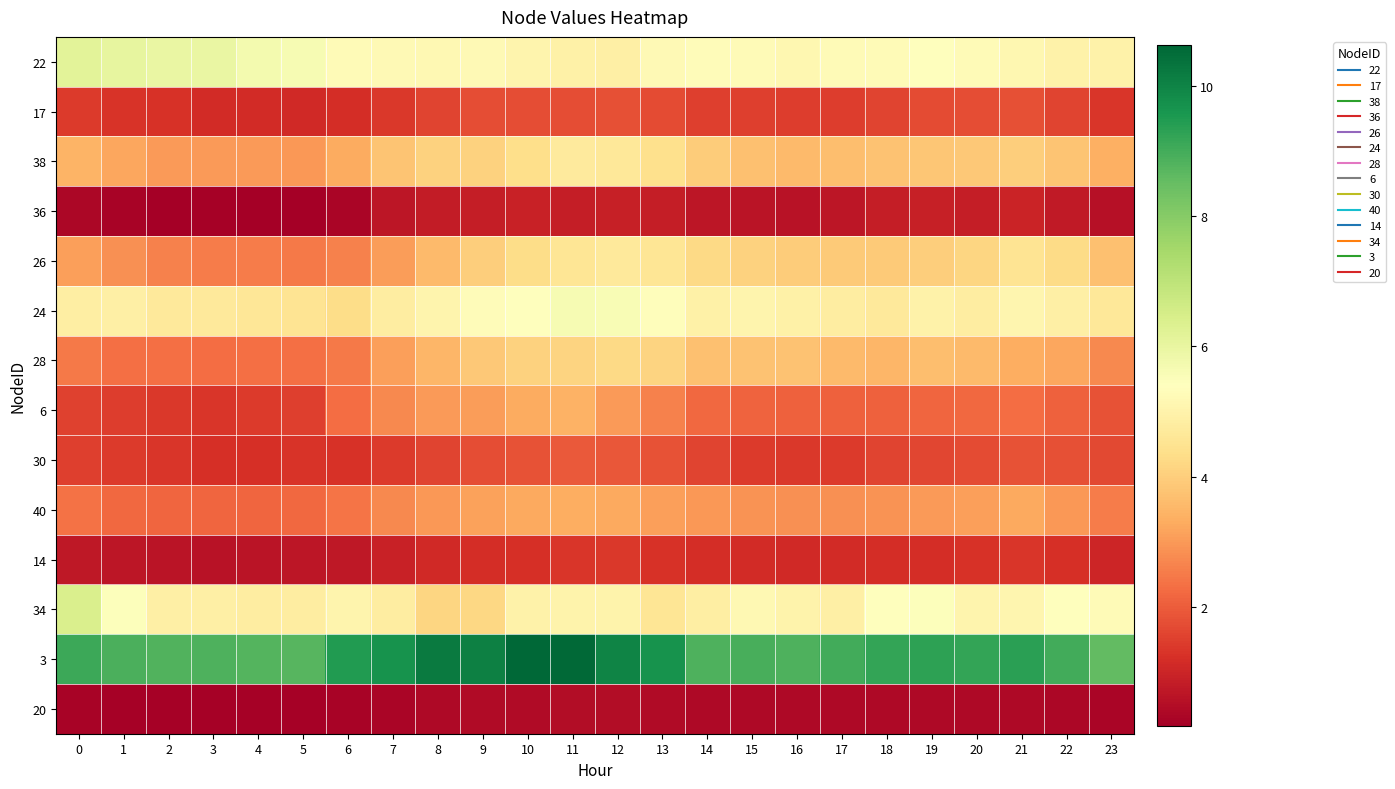

Reading left to right, list all the values displayed in this chart.

22: 0=6.1	1=6.0	2=6.0	3=6.0	4=5.7	5=5.6	6=5.3	7=5.2	8=5.2	9=5.2	10=5.0	11=4.9	12=4.9	13=5.2	14=5.3	15=5.3	16=5.1	17=5.2	18=5.2	19=5.4	20=5.3	21=5.1	22=5.0	23=5.0
17: 0=1.4	1=1.3	2=1.3	3=1.2	4=1.1	5=1.1	6=1.2	7=1.4	8=1.6	9=1.8	10=1.7	11=1.8	12=1.8	13=1.7	14=1.5	15=1.5	16=1.5	17=1.5	18=1.6	19=1.7	20=1.7	21=1.8	22=1.6	23=1.3
38: 0=3.4	1=3.2	2=3.0	3=3.0	4=3.0	5=3.0	6=3.3	7=3.8	8=4.1	9=4.1	10=4.3	11=4.7	12=4.7	13=4.4	14=3.9	15=3.7	16=3.6	17=3.7	18=3.7	19=3.8	20=3.9	21=4.0	22=3.8	23=3.4
36: 0=0.3	1=0.3	2=0.2	3=0.2	4=0.2	5=0.2	6=0.3	7=0.7	8=0.8	9=0.9	10=0.9	11=0.8	12=0.9	13=0.8	14=0.7	15=0.6	16=0.6	17=0.7	18=0.8	19=0.9	20=0.9	21=1.0	22=0.8	23=0.6
26: 0=3.1	1=2.9	2=2.6	3=2.5	4=2.5	5=2.5	6=2.6	7=3.1	8=3.6	9=4.0	10=4.3	11=4.6	12=4.7	13=4.5	14=4.2	15=4.1	16=4.0	17=3.9	18=3.9	19=4.0	20=4.2	21=4.5	22=4.3	23=3.7
24: 0=4.9	1=4.9	2=4.7	3=4.7	4=4.6	5=4.5	6=4.3	7=4.8	8=5.0	9=5.3	10=5.4	11=5.6	12=5.6	13=5.4	14=4.9	15=5.0	16=4.9	17=4.8	18=4.7	19=5.0	20=4.8	21=5.1	22=4.9	23=4.6
28: 0=2.5	1=2.3	2=2.3	3=2.3	4=2.3	5=2.3	6=2.5	7=3.1	8=3.5	9=3.9	10=4.1	11=4.1	12=4.2	13=4.1	14=3.7	15=3.7	16=3.7	17=3.6	18=3.5	19=3.7	20=3.6	21=3.3	22=3.2	23=2.7
6: 0=1.5	1=1.5	2=1.4	3=1.4	4=1.4	5=1.5	6=2.3	7=2.7	8=3.0	9=3.0	10=3.3	11=3.4	12=3.0	13=2.6	14=2.2	15=2.1	16=2.1	17=2.1	18=2.1	19=2.1	20=2.2	21=2.3	22=2.1	23=1.8
30: 0=1.5	1=1.4	2=1.3	3=1.2	4=1.2	5=1.3	6=1.3	7=1.4	8=1.6	9=1.8	10=1.8	11=2.0	12=1.9	13=1.8	14=1.6	15=1.4	16=1.4	17=1.4	18=1.6	19=1.6	20=1.7	21=1.8	22=1.8	23=1.7
40: 0=2.3	1=2.2	2=2.2	3=2.2	4=2.2	5=2.2	6=2.4	7=2.7	8=3.0	9=3.1	10=3.3	11=3.4	12=3.3	13=3.1	14=3.0	15=2.9	16=2.9	17=2.9	18=2.9	19=3.0	20=3.1	21=3.2	22=3.0	23=2.5
14: 0=0.7	1=0.7	2=0.6	3=0.6	4=0.6	5=0.7	6=0.7	7=0.9	8=1.1	9=1.2	10=1.2	11=1.3	12=1.4	13=1.2	14=1.2	15=1.2	16=1.1	17=1.1	18=1.2	19=1.2	20=1.3	21=1.3	22=1.2	23=1.0
34: 0=6.4	1=5.5	2=4.9	3=4.9	4=4.8	5=4.8	6=5.1	7=4.8	8=4.2	9=4.2	10=5.0	11=5.0	12=5.0	13=4.6	14=4.8	15=5.2	16=5.0	17=4.9	18=5.4	19=5.4	20=5.0	21=5.1	22=5.4	23=5.3
3: 0=9.1	1=8.9	2=8.8	3=8.8	4=8.8	5=8.7	6=9.5	7=9.7	8=10.2	9=10.1	10=10.6	11=10.6	12=10.0	13=9.7	14=8.8	15=8.9	16=8.9	17=9.0	18=9.2	19=9.3	20=9.2	21=9.4	22=9.0	23=8.6
20: 0=0.3	1=0.2	2=0.2	3=0.2	4=0.2	5=0.3	6=0.3	7=0.3	8=0.4	9=0.4	10=0.5	11=0.5	12=0.5	13=0.4	14=0.4	15=0.4	16=0.4	17=0.4	18=0.4	19=0.4	20=0.4	21=0.4	22=0.4	23=0.3